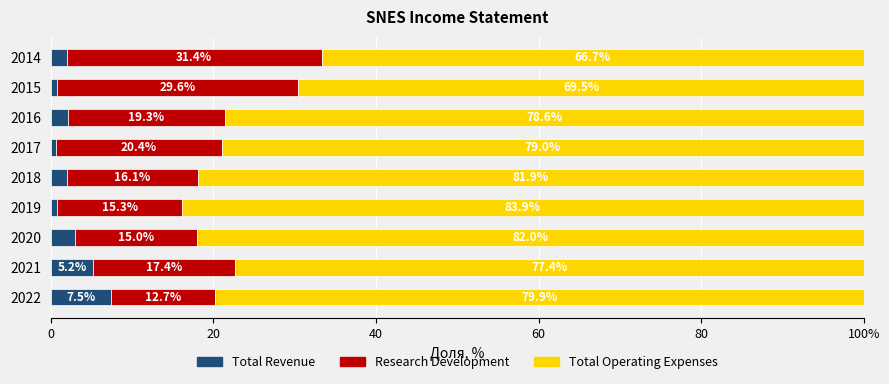

What are all the series names shown in the legend?

Total Revenue, Research Development, Total Operating Expenses